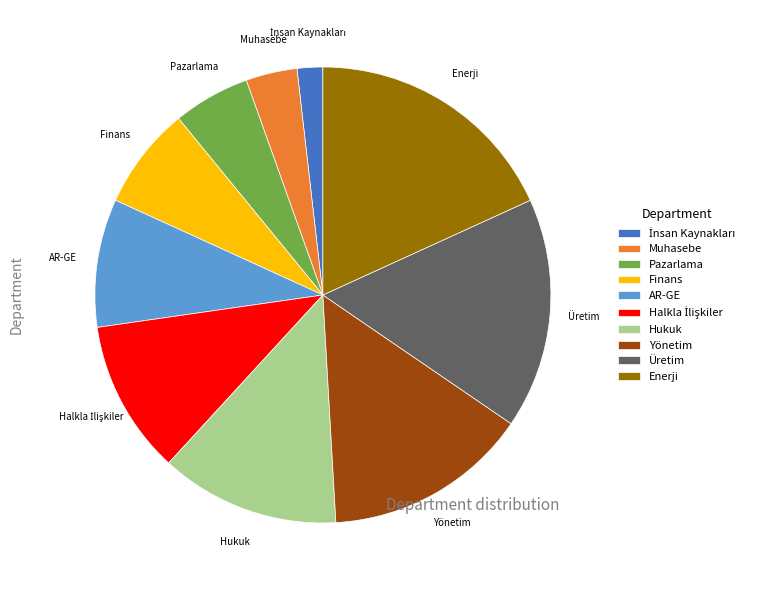

Which category has the biggest portion of the pie?

Enerji